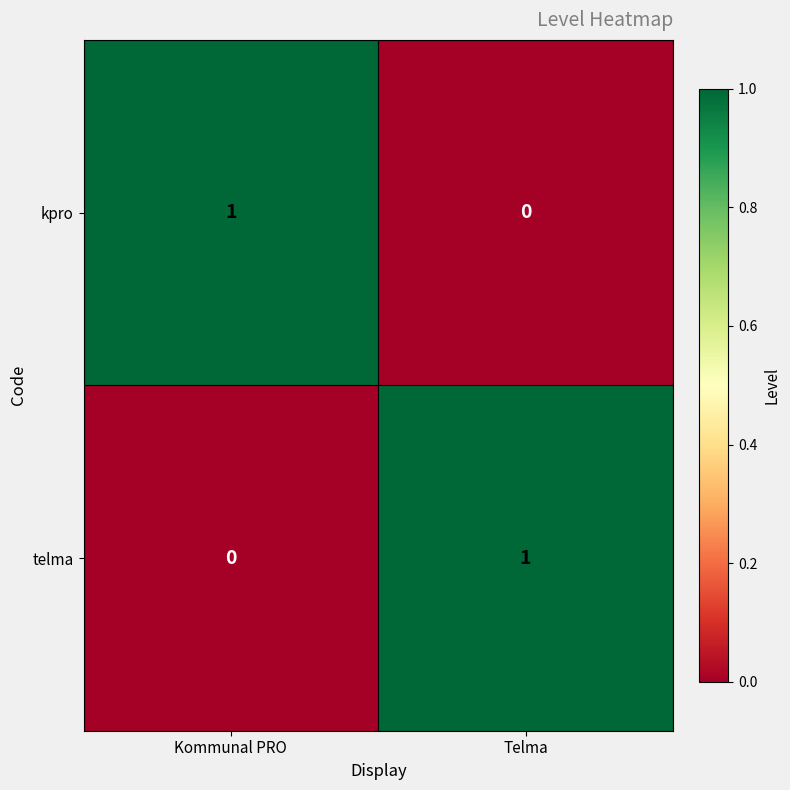

Is the value of telma at Kommunal PRO greater than the value of kpro at Kommunal PRO?

No